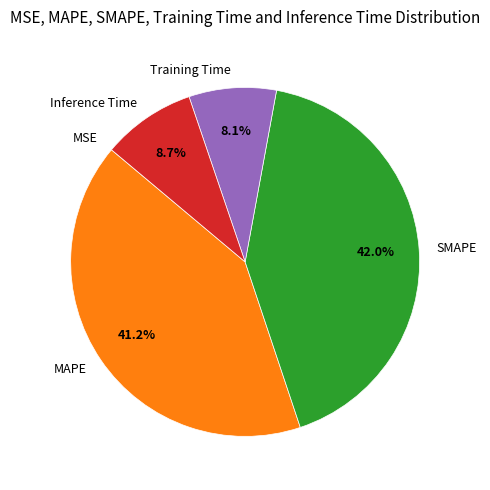

To the nearest percent, what is the average slice percentage?

20%